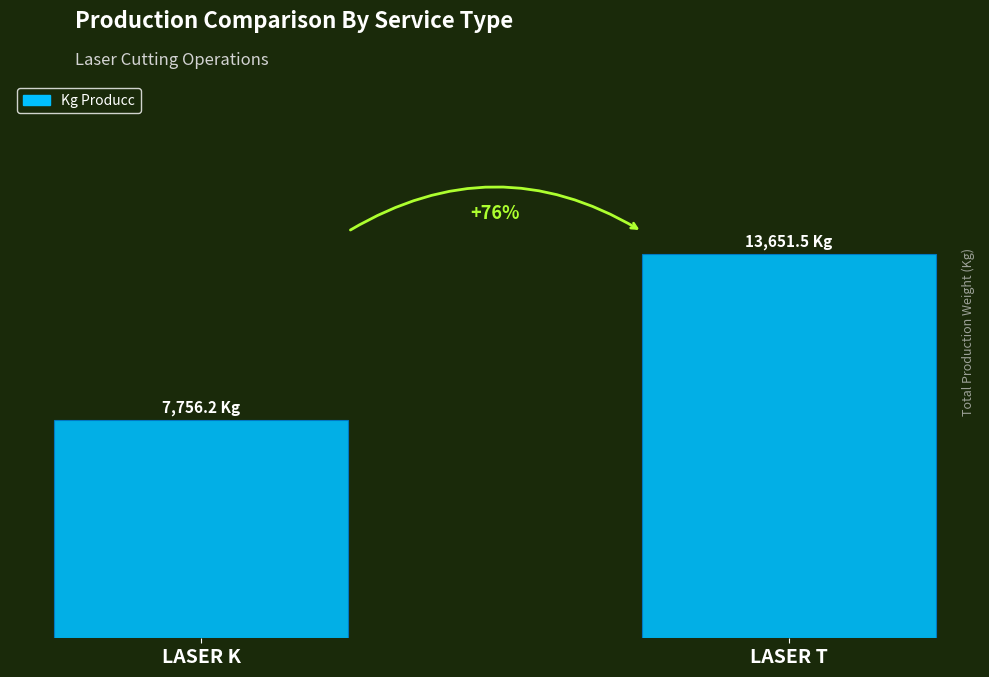

What is the smallest value displayed?

7756.2